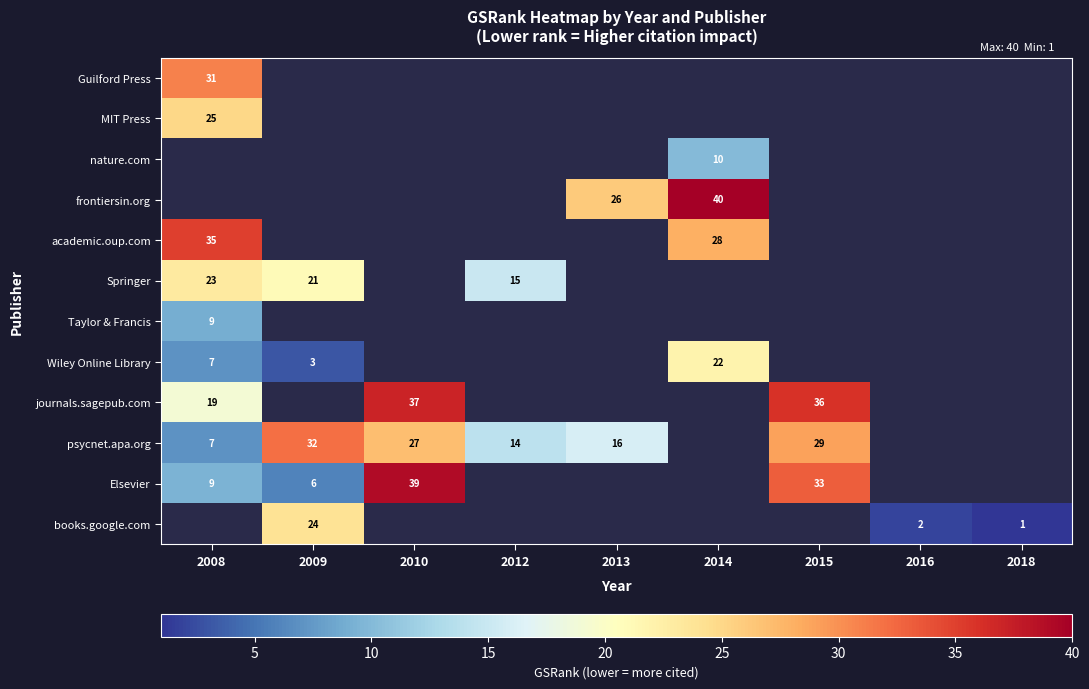

True or false: Elsevier has a value of 39 at 2010.

True